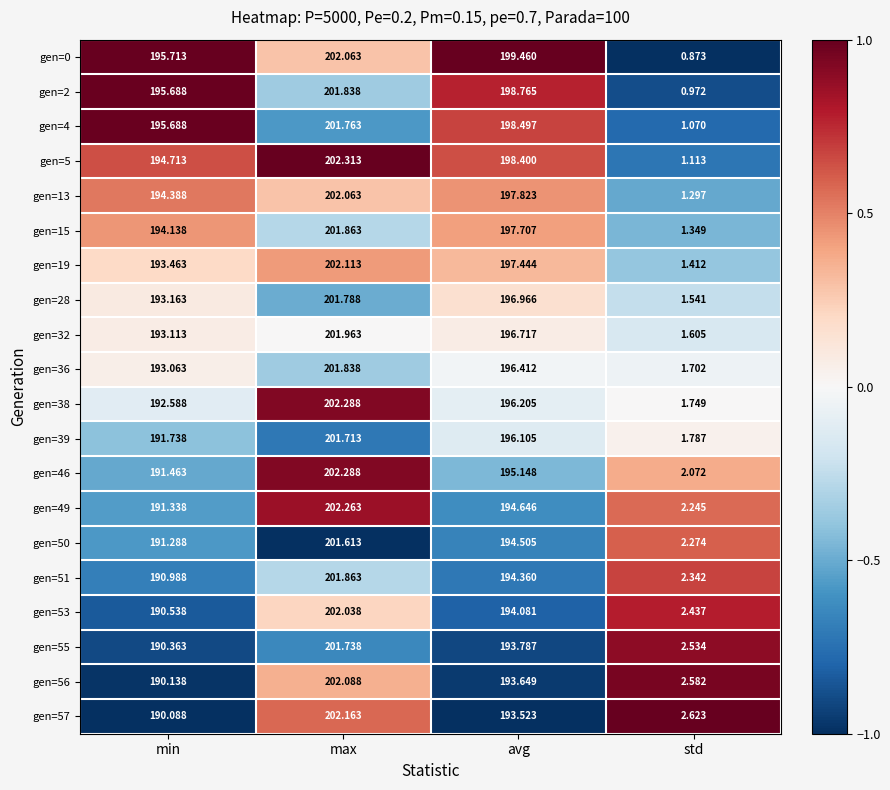

Which series has the widest spread of values?

gen=5